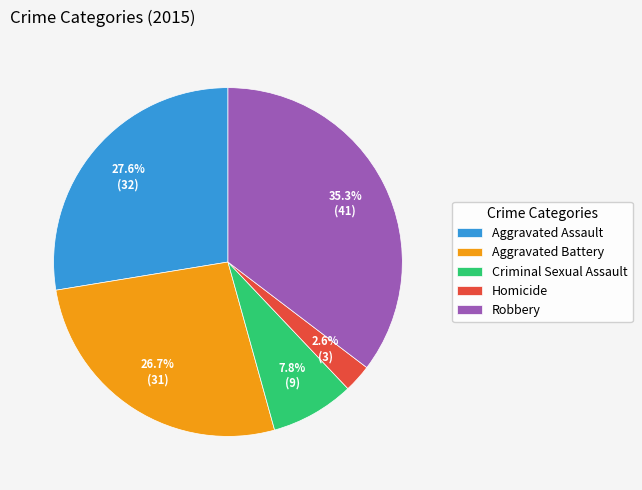

Between Aggravated Battery and Homicide, which is larger?

Aggravated Battery